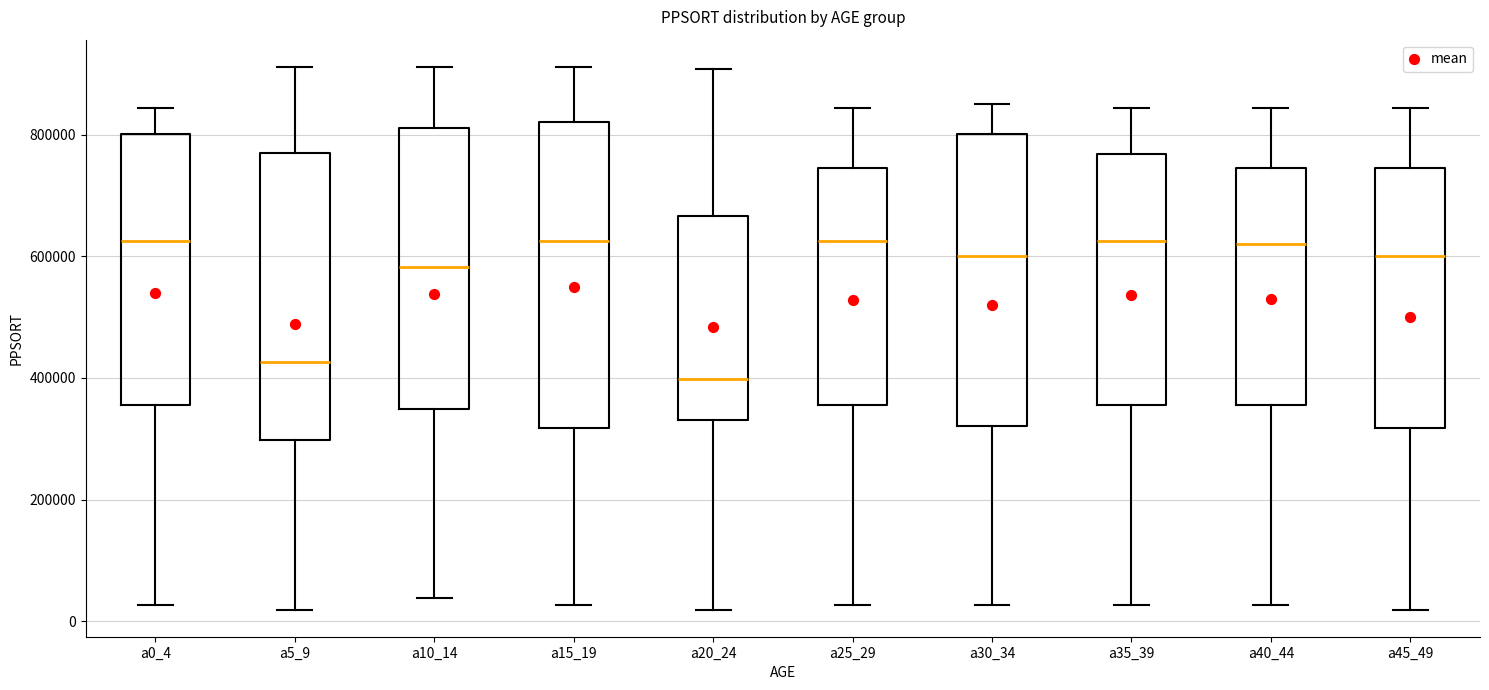

Where does the lower whisker of the box for a10_14 end on the y-axis? The values are not printed on the chart, so give them approximately, as read against the axis.

40000